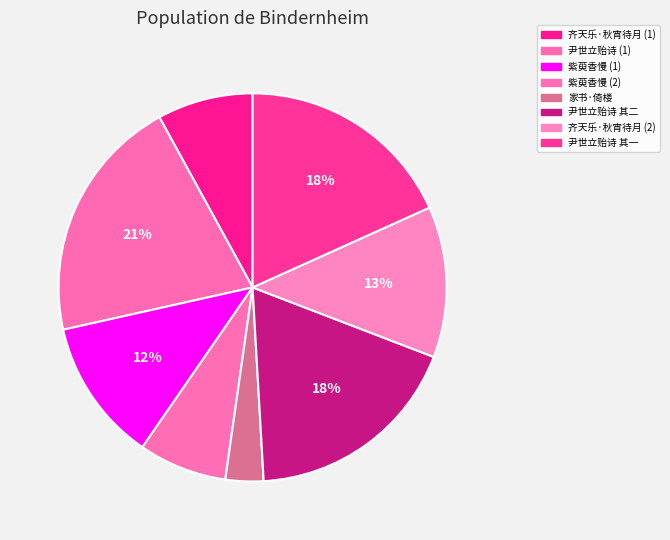

Count the number of slices in the pie.

8